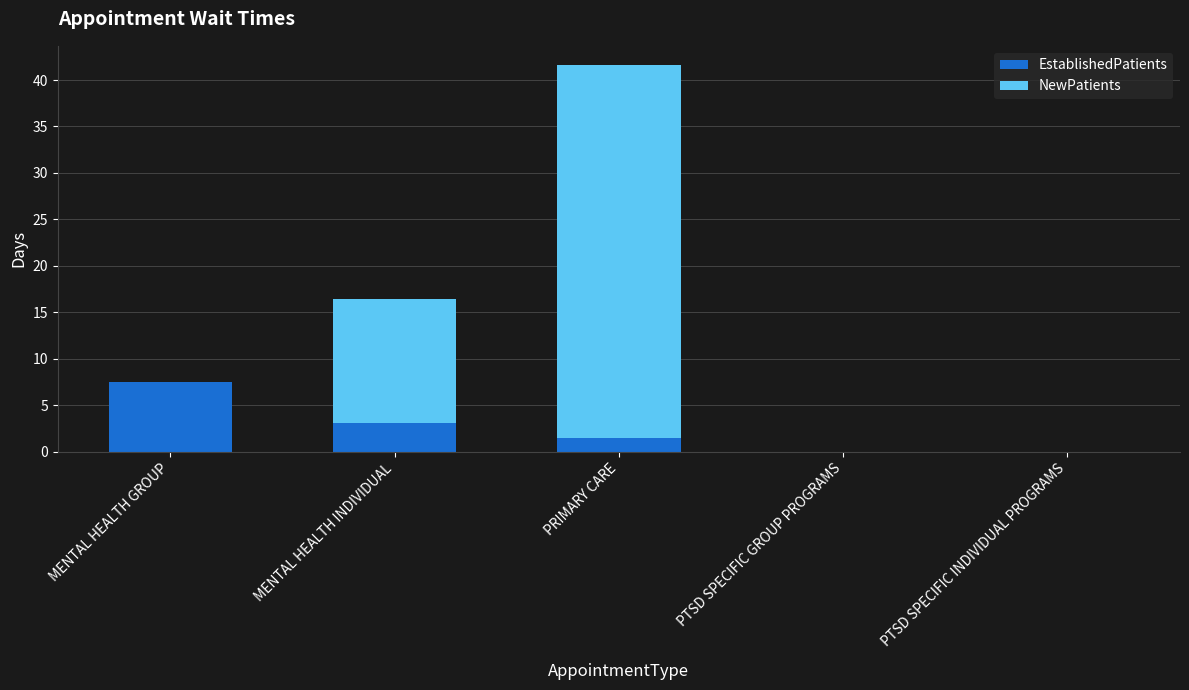

What is the approximate value of EstablishedPatients at MENTAL HEALTH GROUP?

7.5